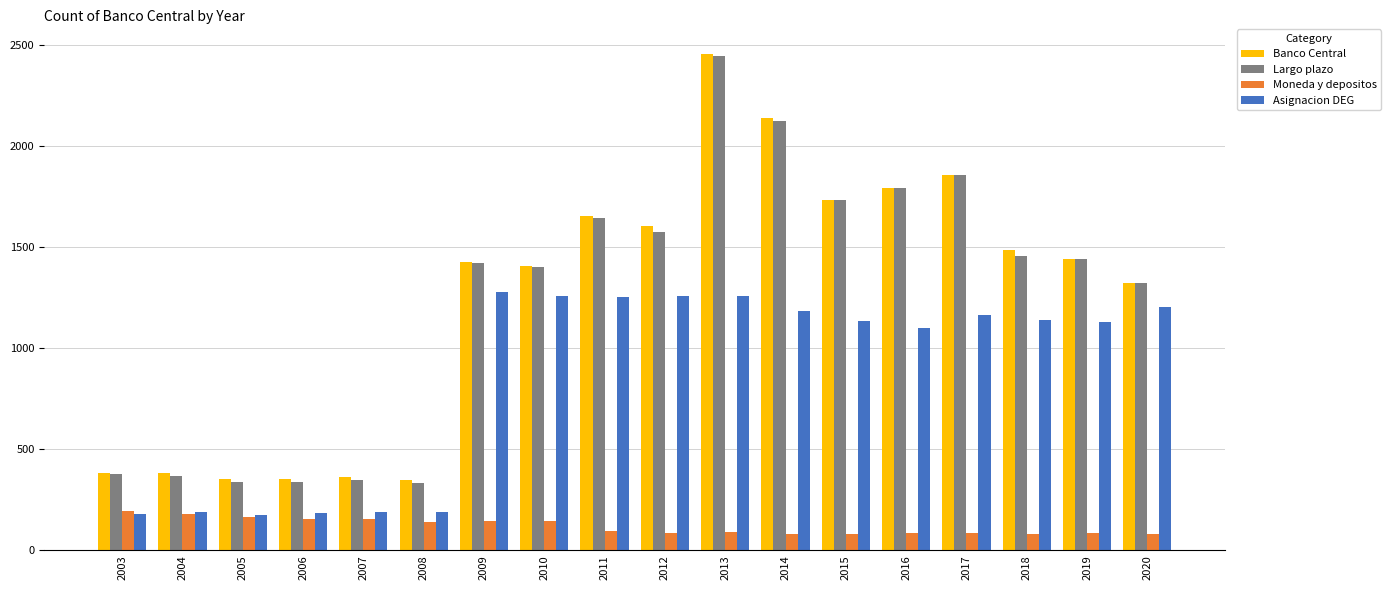

True or false: Largo plazo has a value of 1322 at 2020.

True